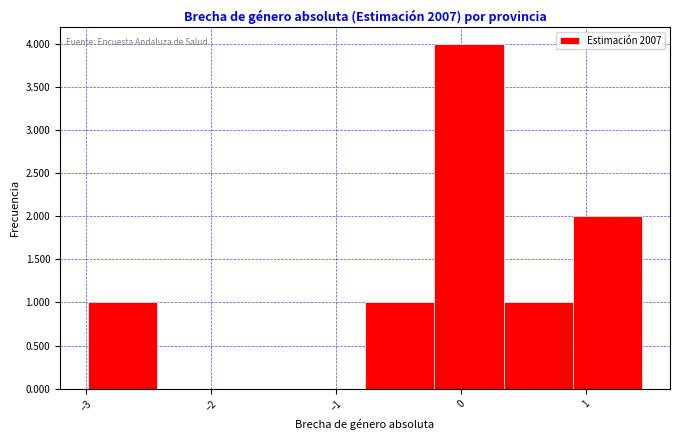

Reading left to right, list every bar in this chart as the range it spans on the x-axis followed by its height. Neither the bar edges nor the heights are printed on the chart, so give them approximately, as read against the axes.

-3.0 to -2.4: 1
-2.4 to -1.9: 0
-1.9 to -1.3: 0
-1.3 to -0.8: 0
-0.8 to -0.2: 1
-0.2 to 0.3: 4
0.3 to 0.9: 1
0.9 to 1.5: 2